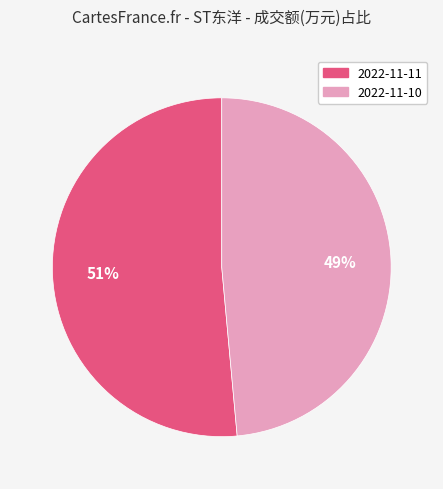

Does any single category account for the majority?

Yes